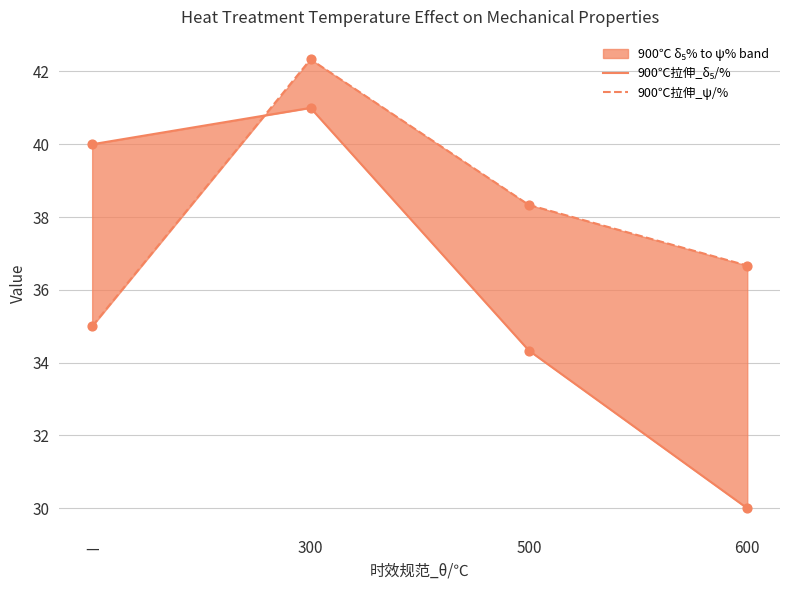

Which series has the widest spread of Y values?

900℃拉伸_δ₅/%